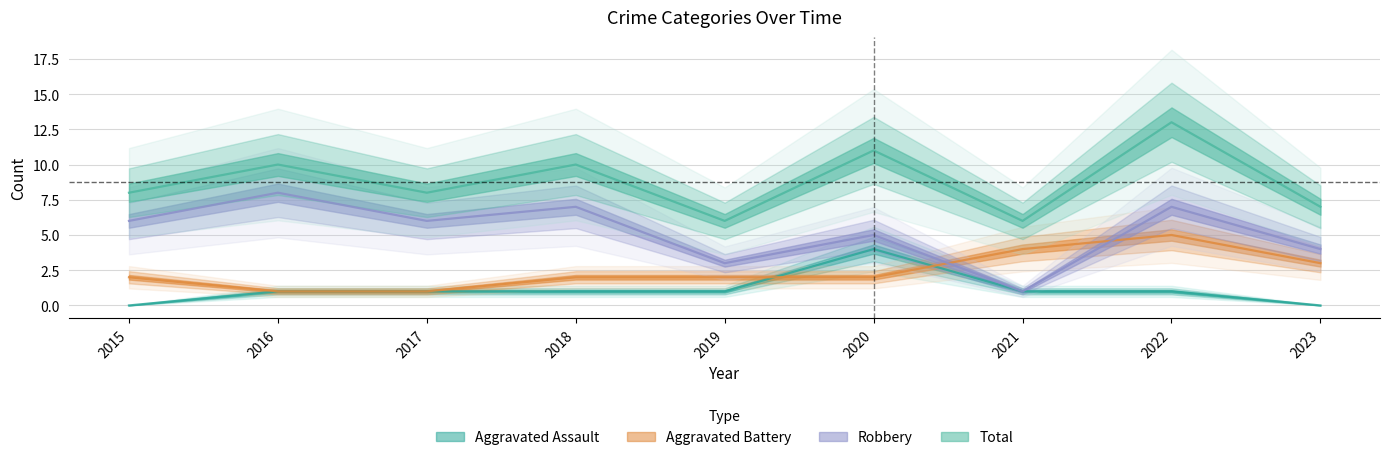

Reading right to left, what are all the values shown in this chart?

Aggravated Assault: 0	1	1	4	1	1	1	1	0
Aggravated Battery: 3	5	4	2	2	2	1	1	2
Robbery: 4	7	1	5	3	7	6	8	6
Total: 7	13	6	11	6	10	8	10	8